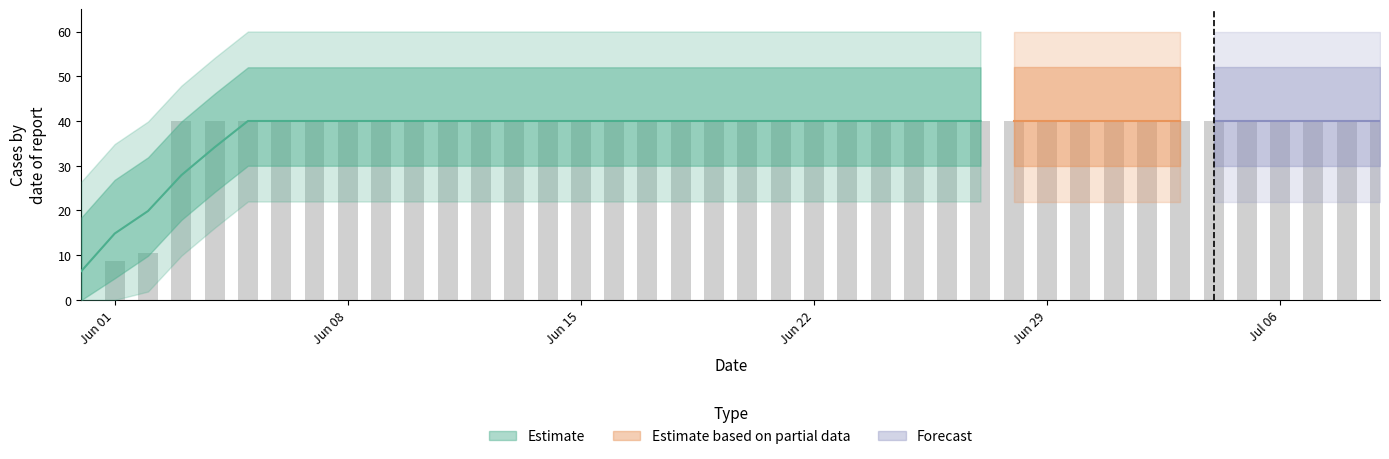

What is the sum of all values?

1499.4